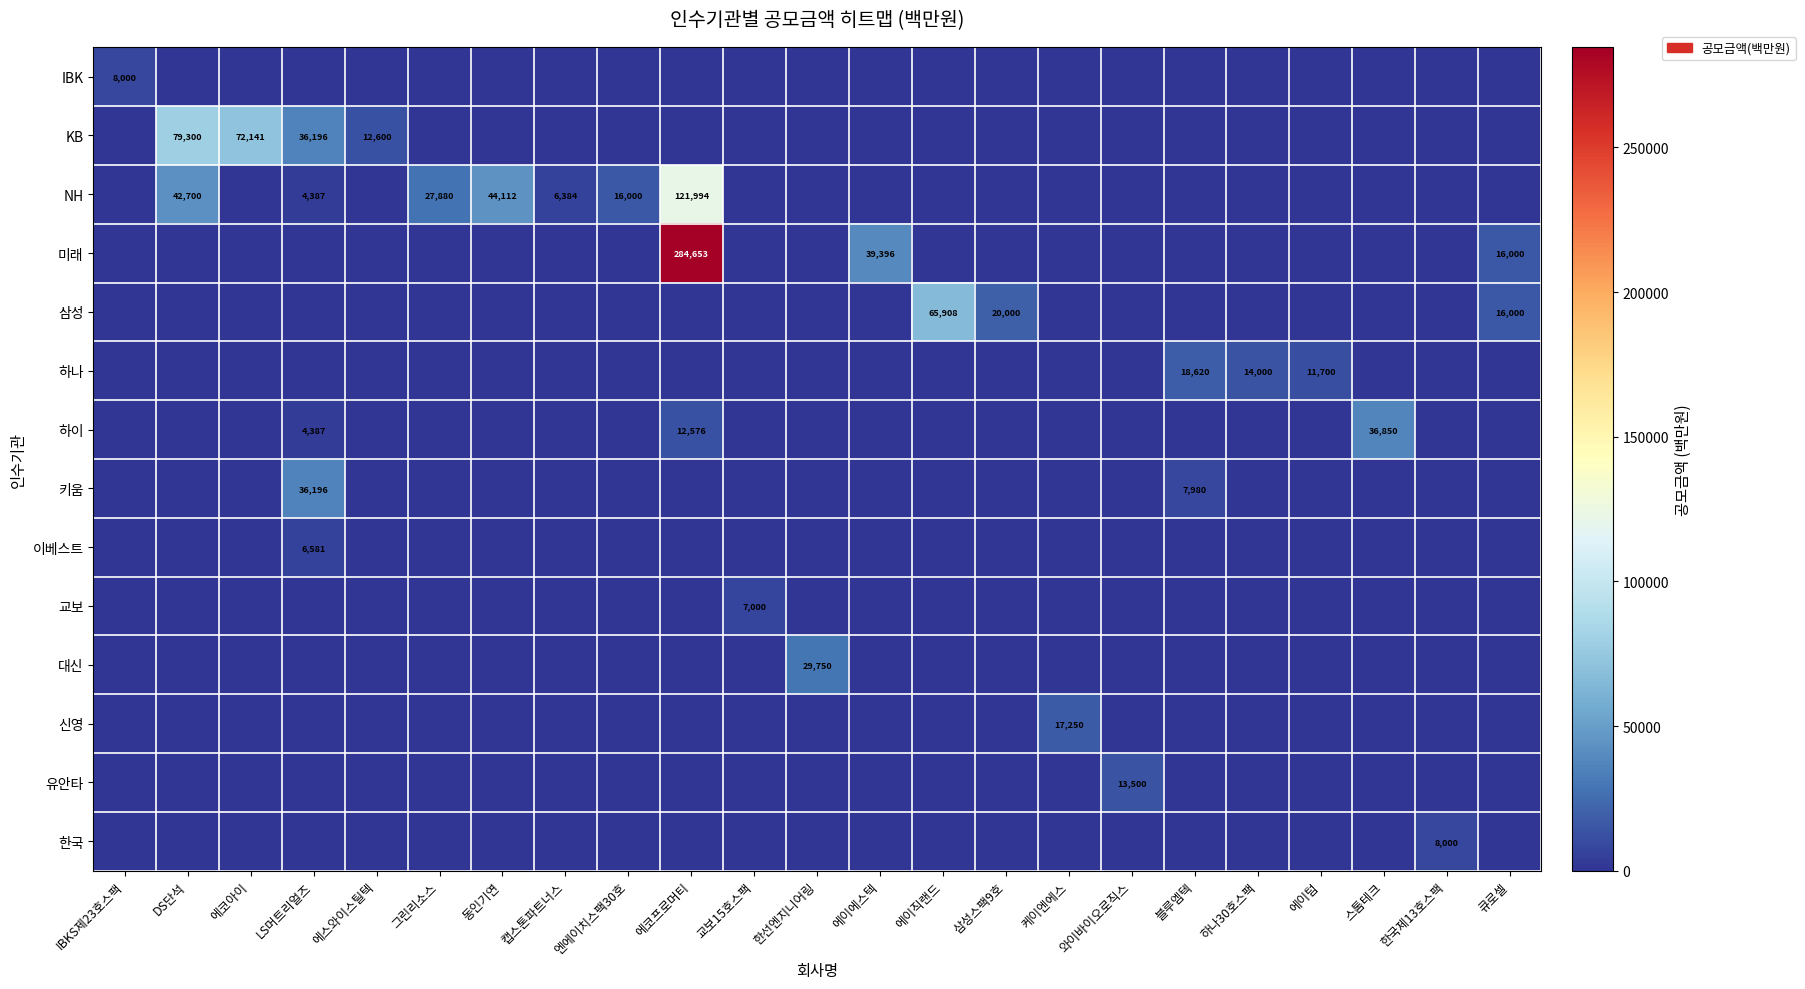

At 에코아이, list the series in order from smallest to largest.

IBK, NH, 미래, 삼성, 하나, 하이, 키움, 이베스트, 교보, 대신, 신영, 유안타, 한국, KB